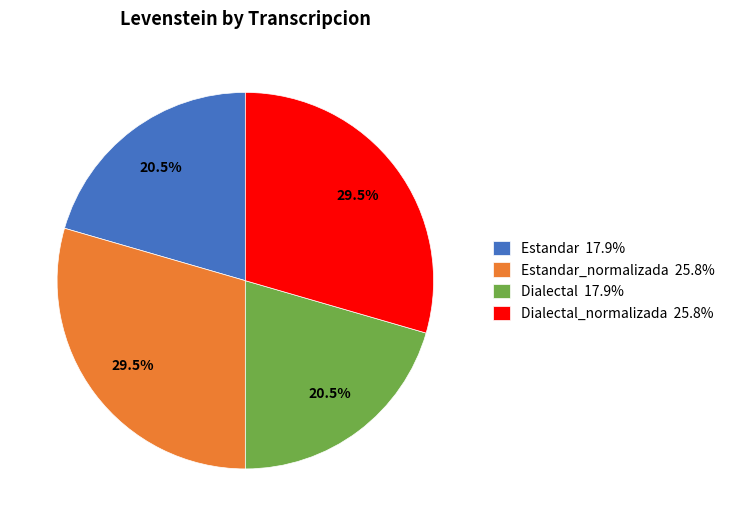

What is the ratio of the value at Estandar 17.9% to the value at Dialectal 17.9%?

1.0